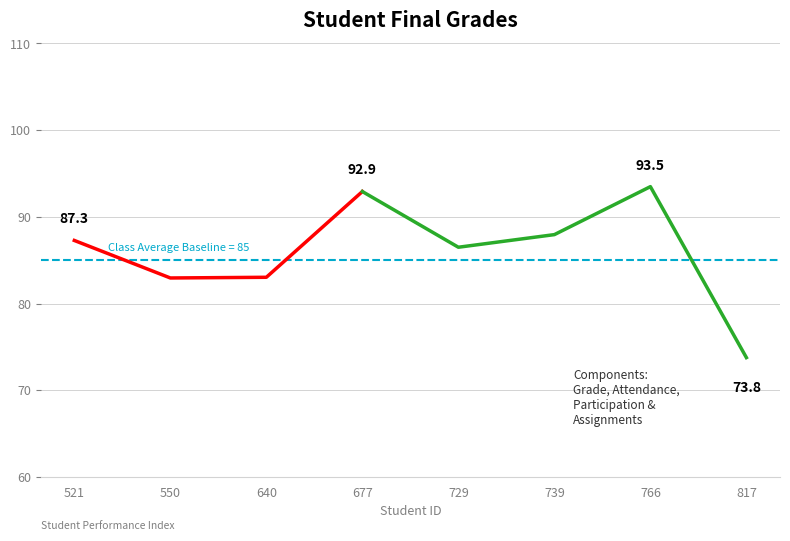

Which has a higher value, 640 or 521?

521